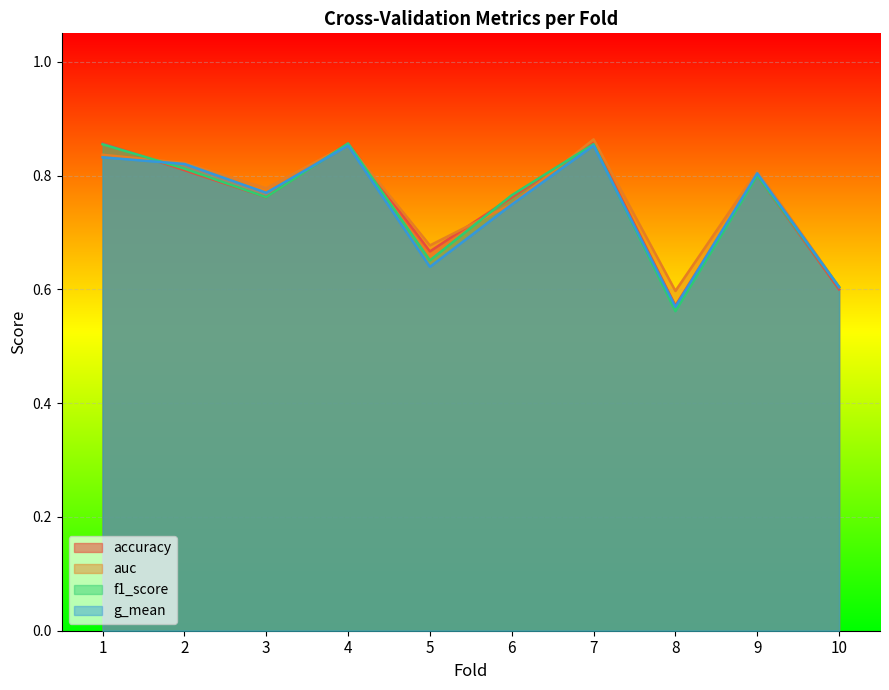

Rank the series by their maximum value, from highest to lowest.

auc, accuracy, f1_score, g_mean